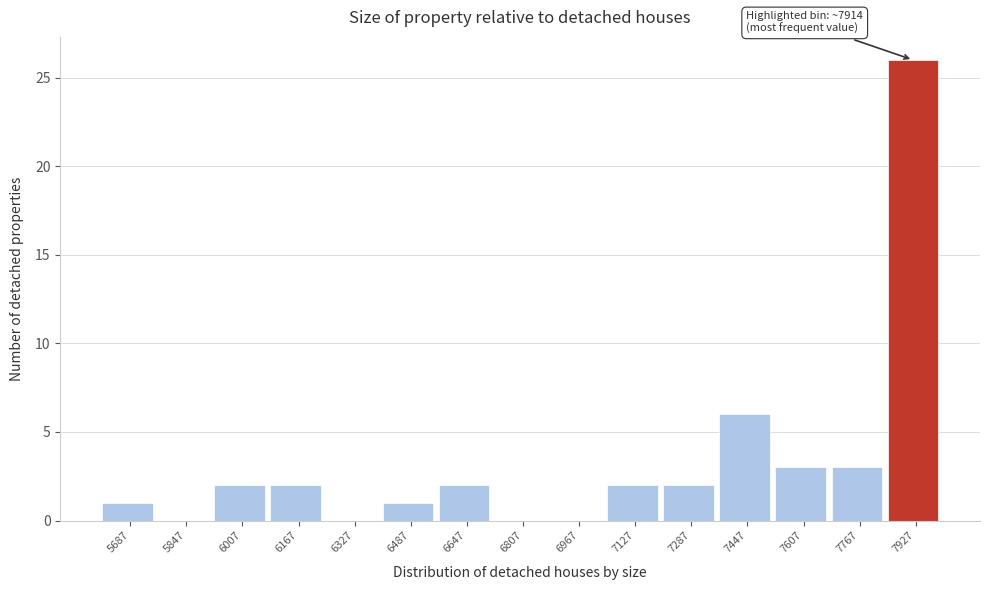

Over which range of the x-axis is the bar tallest?

7840 to 8000